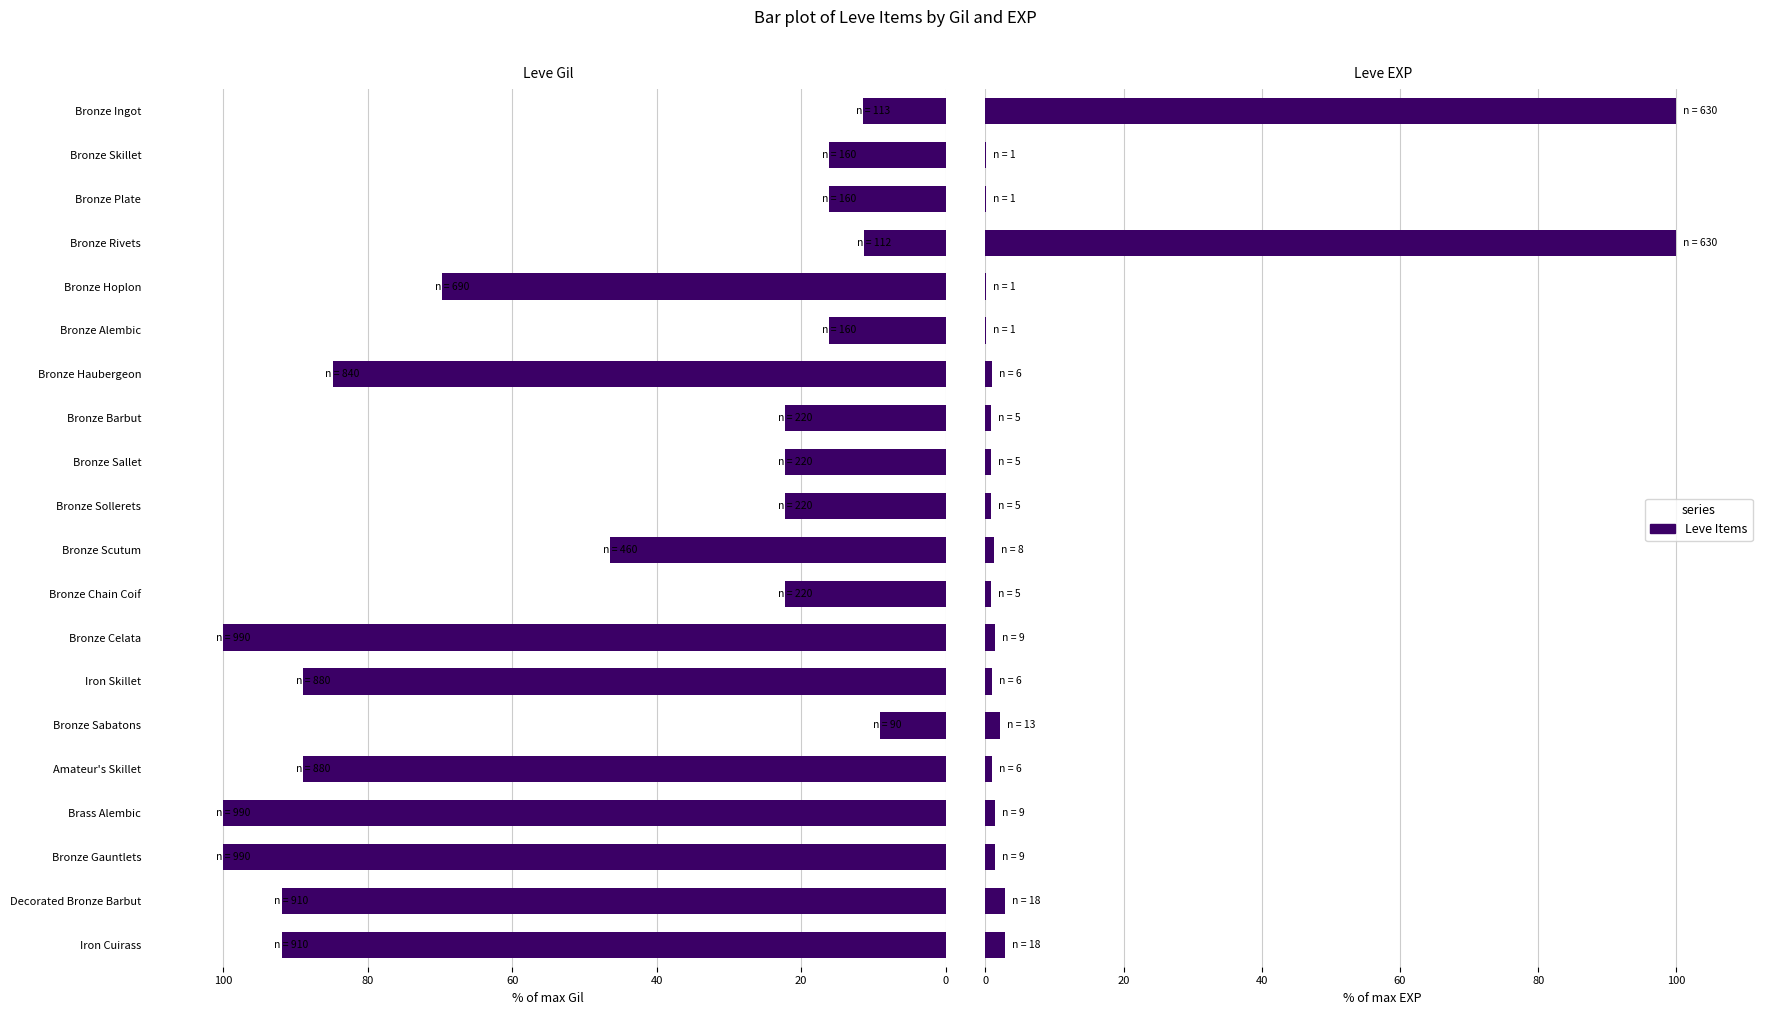

What is the difference between the second highest and second lowest values in the Leve EXP series?

99.8